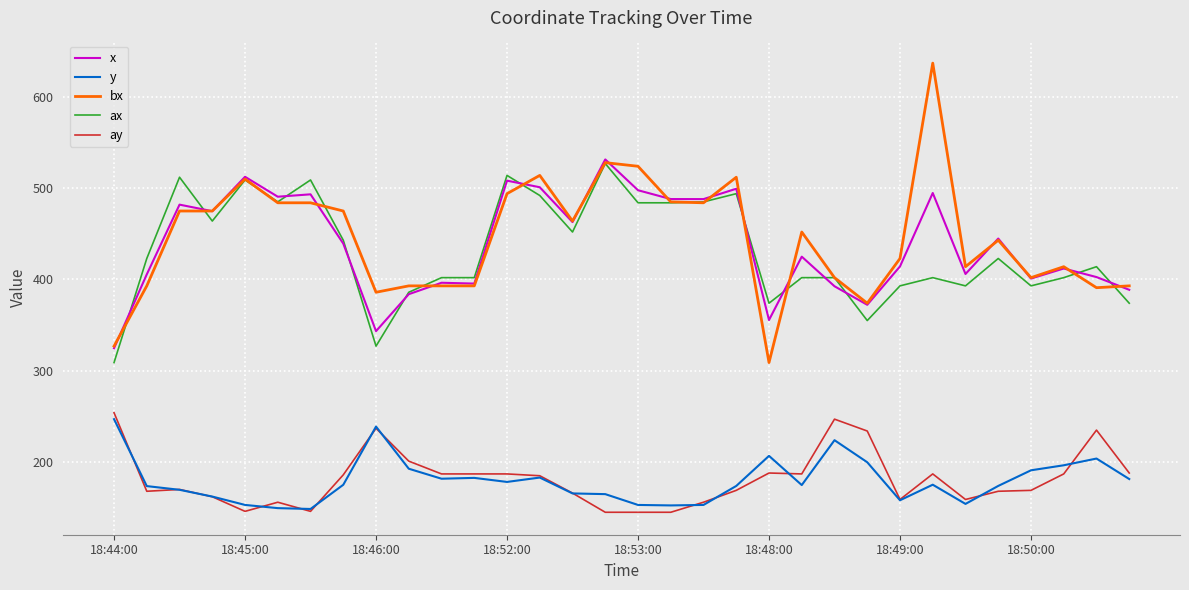

Which series has the largest range (max minus min)?

bx